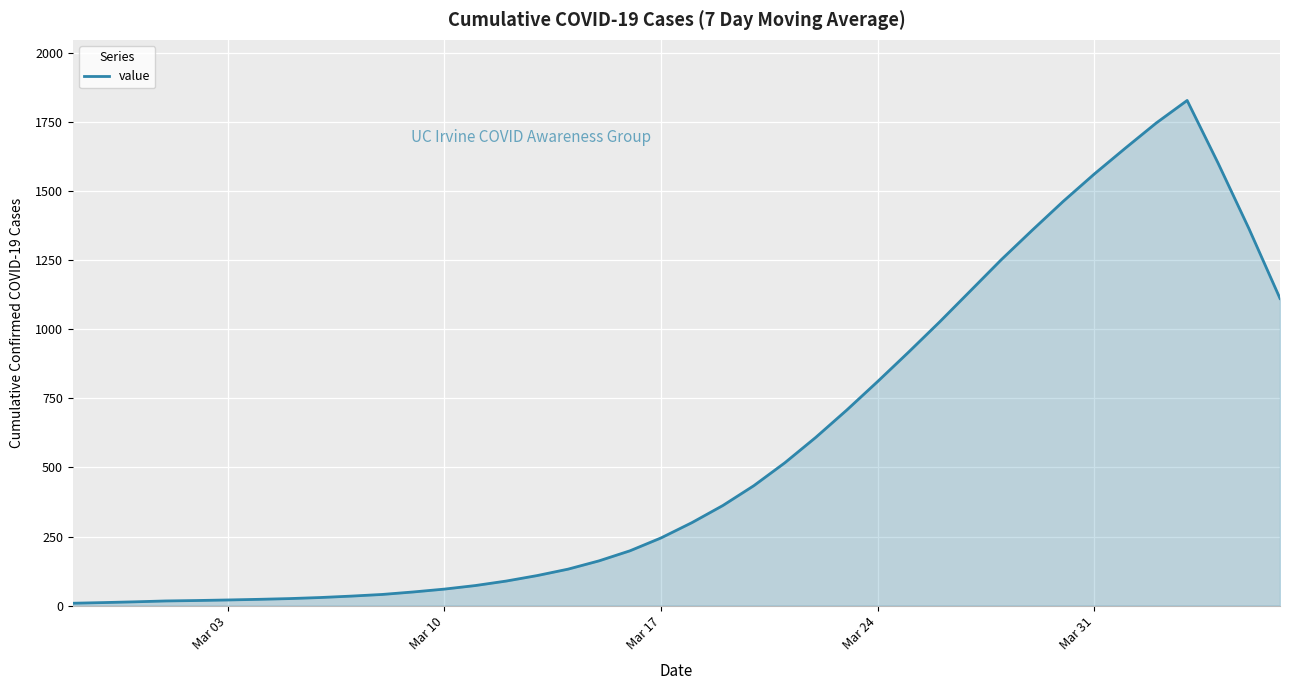

What is the difference between the maximum and minimum values?

1819.9